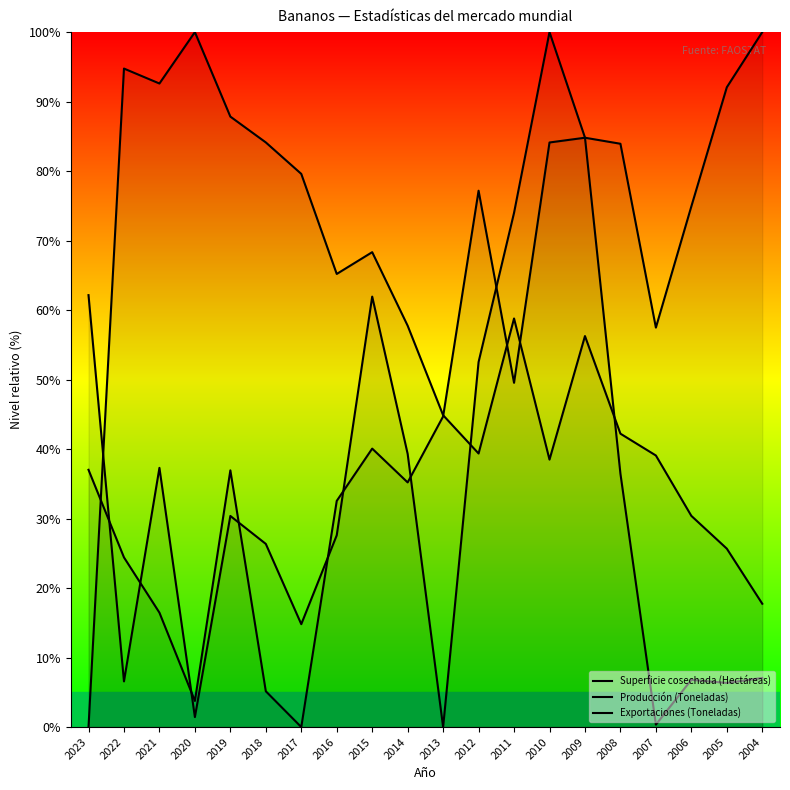

Where do Exportaciones (Toneladas) and Producción (Toneladas) first cross each other?

2023 and 2022